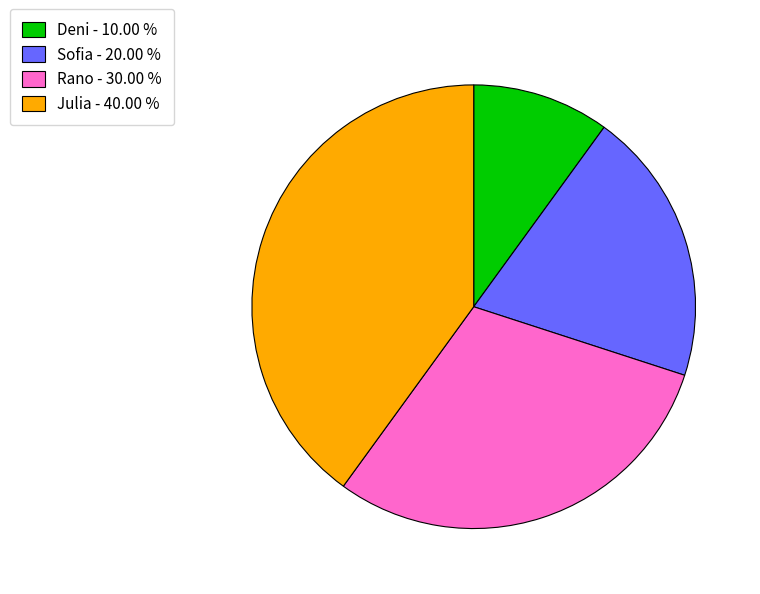

Which category has the biggest portion of the pie?

Julia